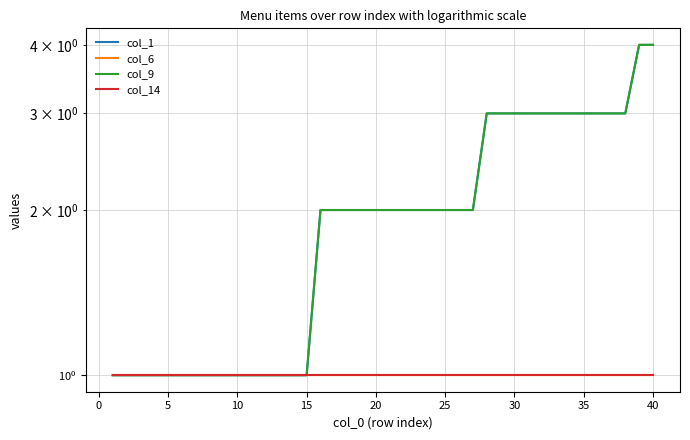

Which series has the widest spread of values?

col_1